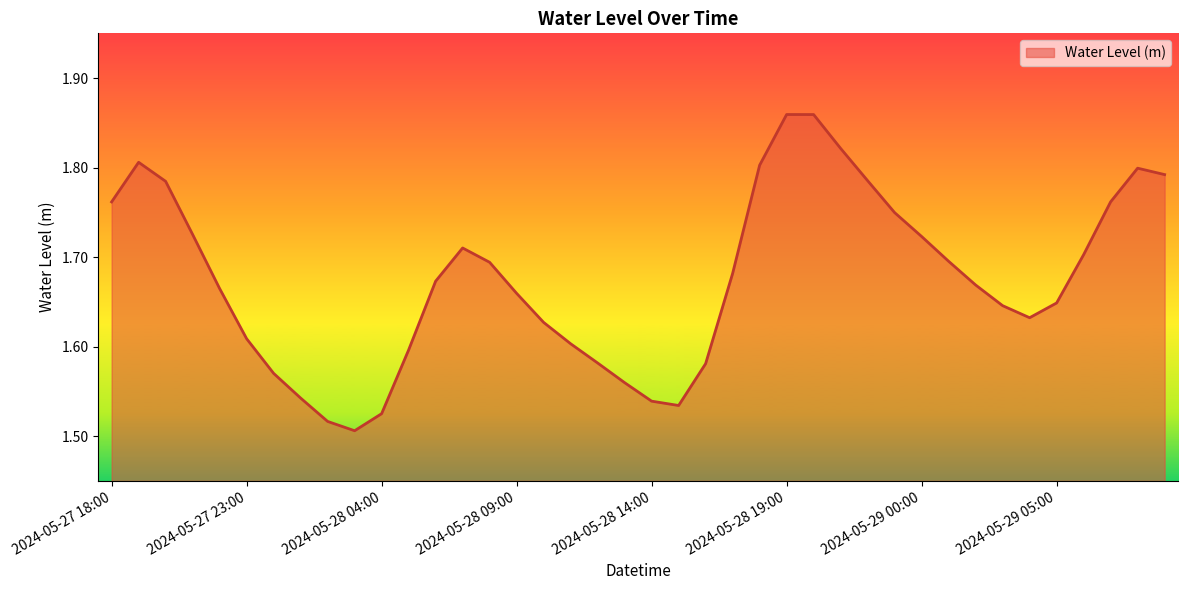

What is the difference between the maximum and minimum values?

0.4